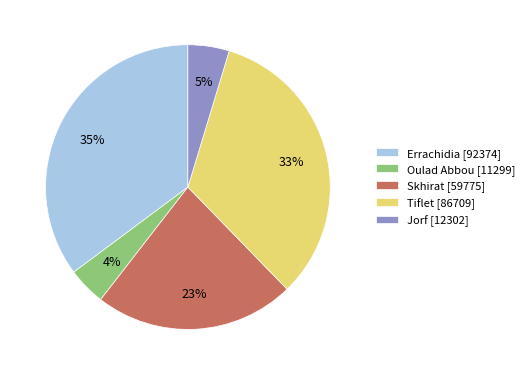

To the nearest percent, what portion does Skhirat represent?

23%